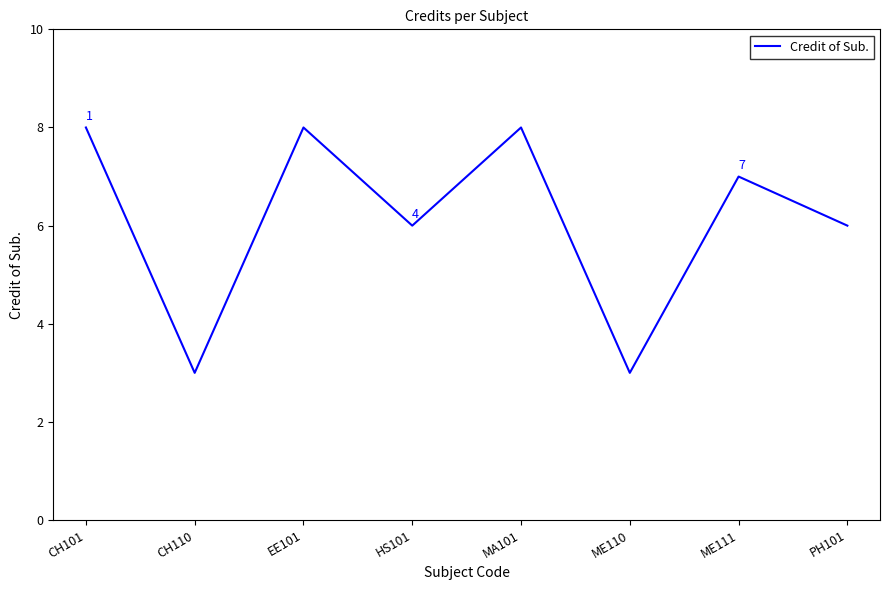

What position from the right is EE101?

6